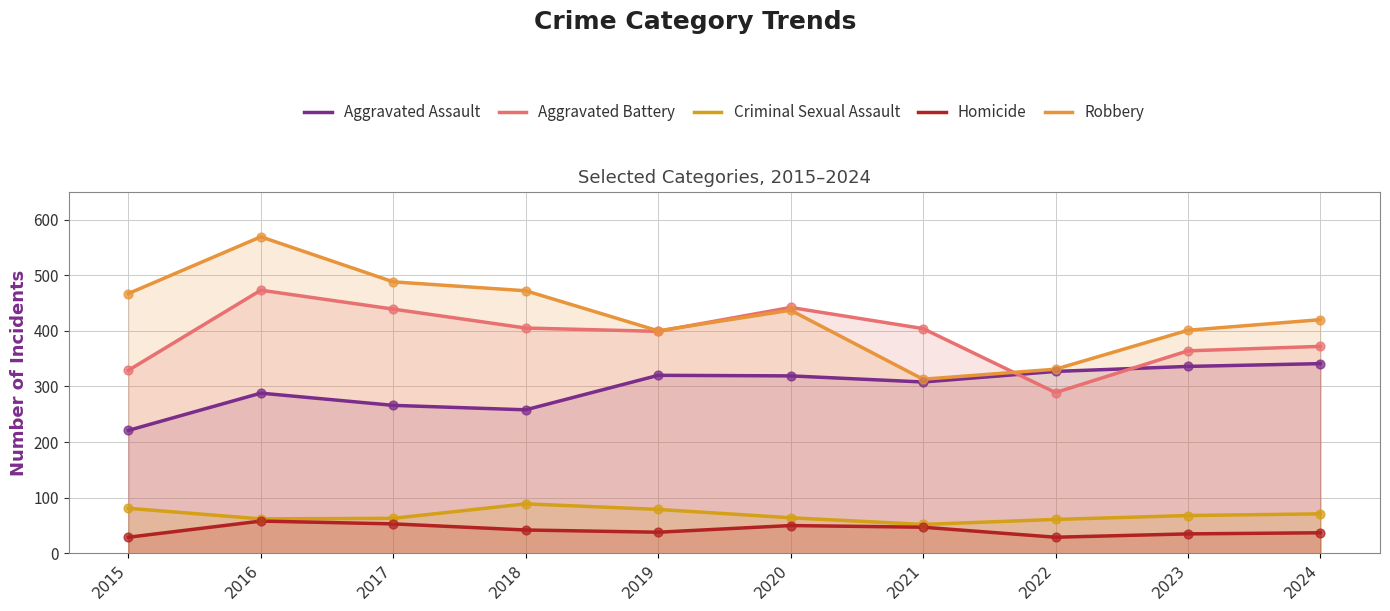

What are all the series names shown in the legend?

Aggravated Assault, Aggravated Battery, Criminal Sexual Assault, Homicide, Robbery